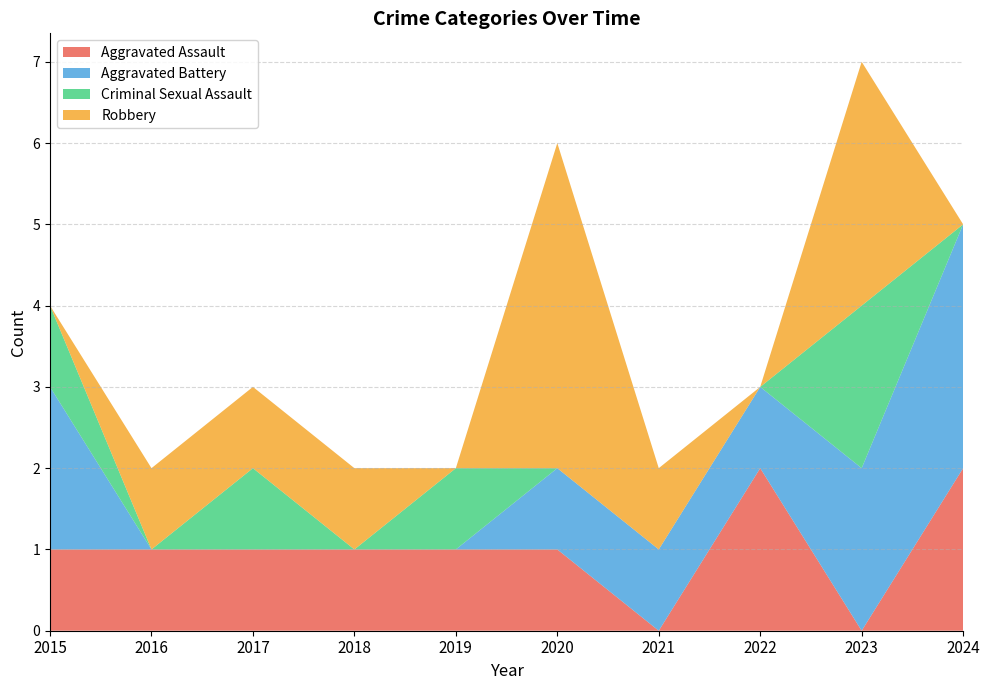

Reading left to right, transcribe all the data shown in this chart.

Aggravated Assault: 1	1	1	1	1	1	0	2	0	2
Aggravated Battery: 2	0	0	0	0	1	1	1	2	3
Criminal Sexual Assault: 1	0	1	0	1	0	0	0	2	0
Robbery: 0	1	1	1	0	4	1	0	3	0